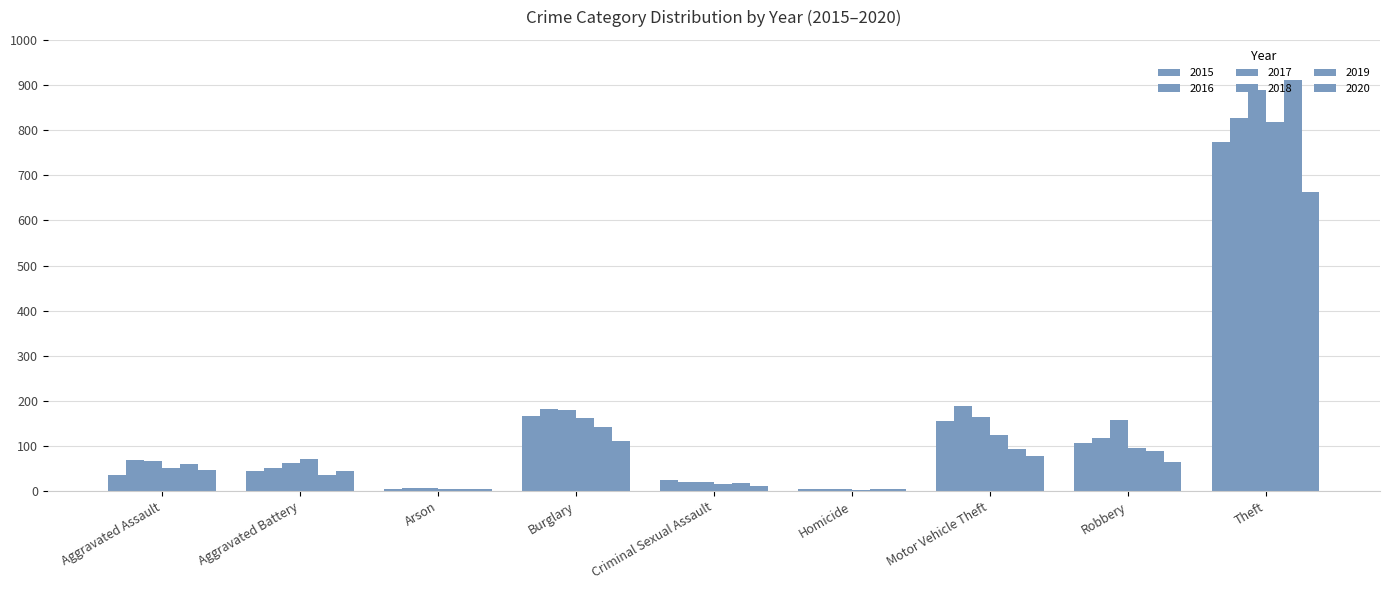

How many values in the 2018 series are below 71?

4